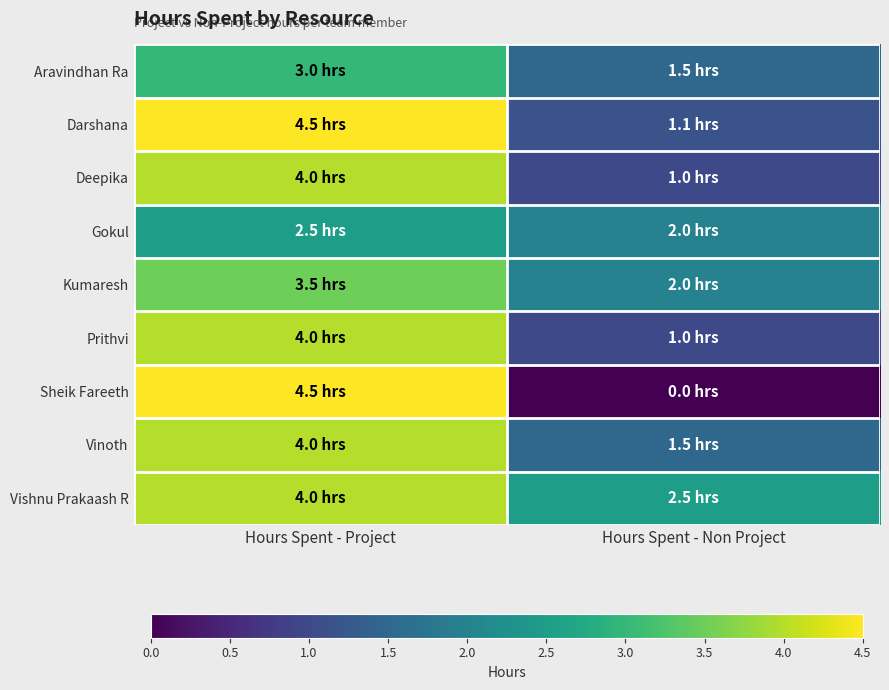

Which series has the largest range (max minus min)?

Sheik Fareeth